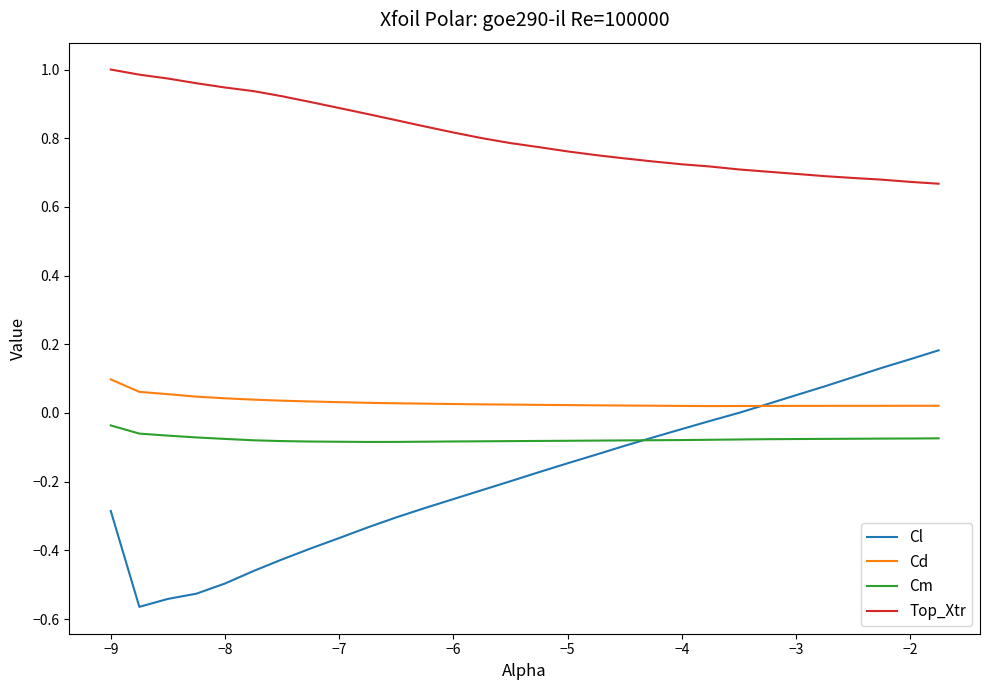

Which series has the largest total across all categories?

Top_Xtr